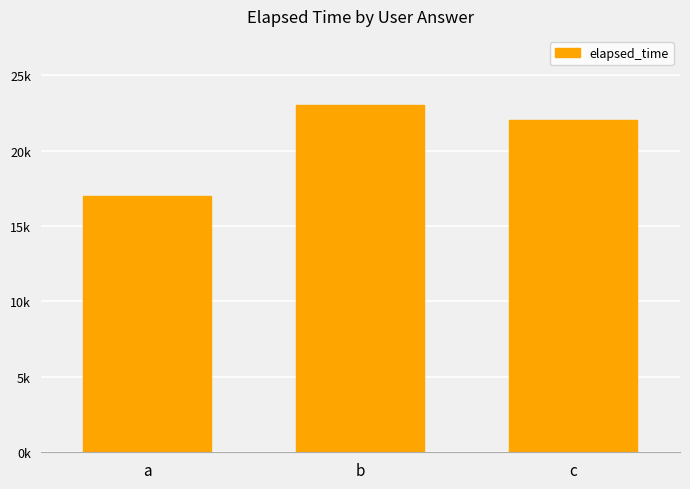

Does the chart contain stacked bars?

No